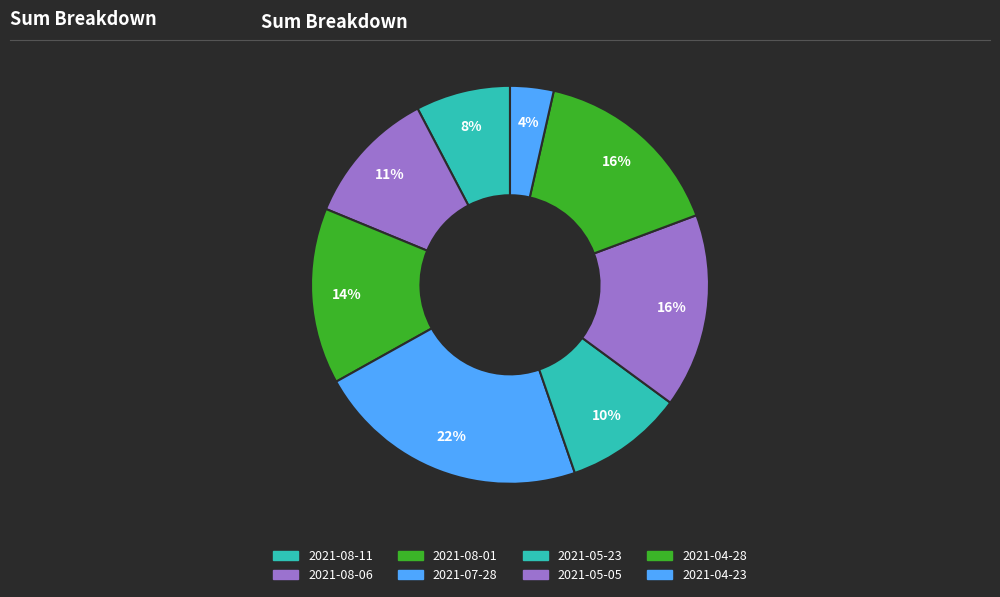

Is it true that 2021-05-23 is 10% of the pie?

True